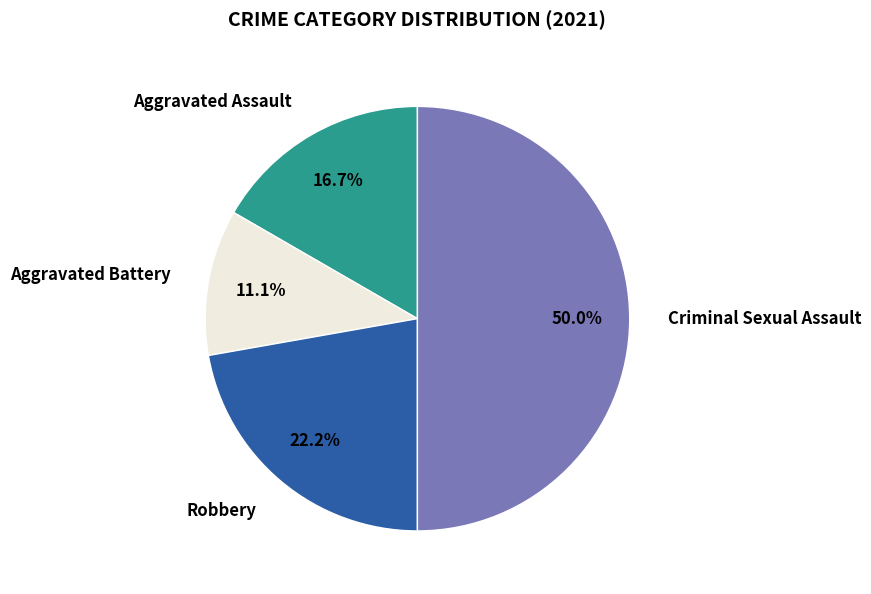

Does any single category account for the majority?

No